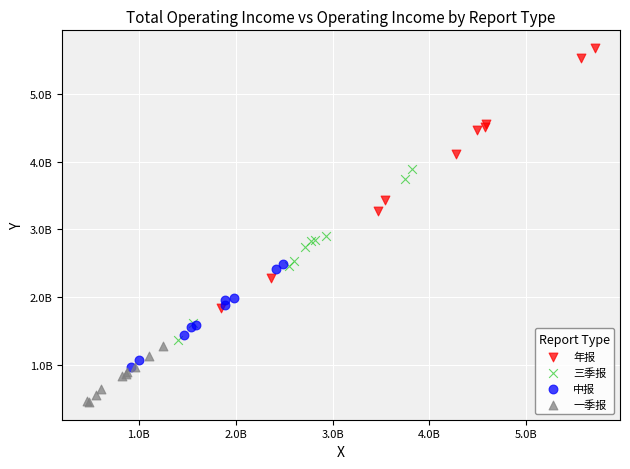

Which series has the largest Y range (max minus min)?

年报